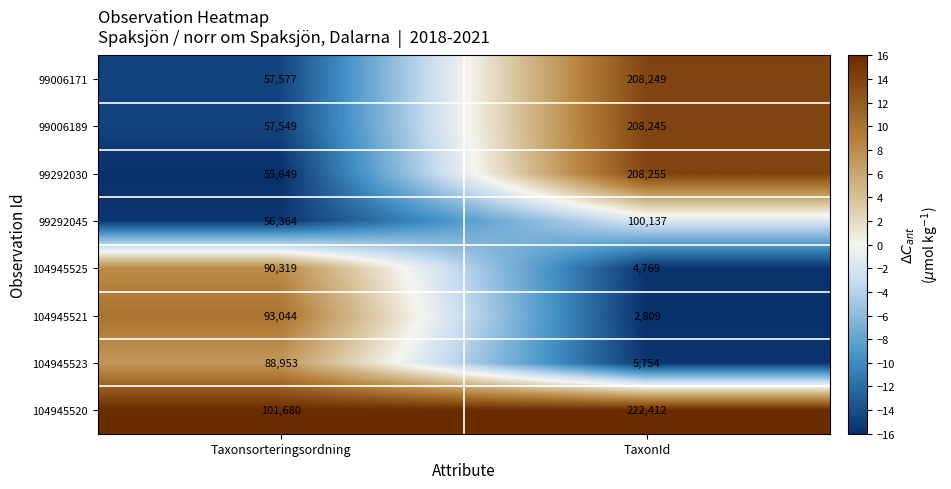

Which series has the largest total across all categories?

104945520